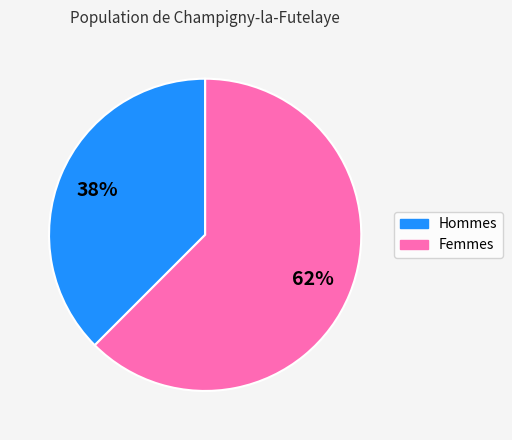

To the nearest percent, what is the average slice percentage?

50%